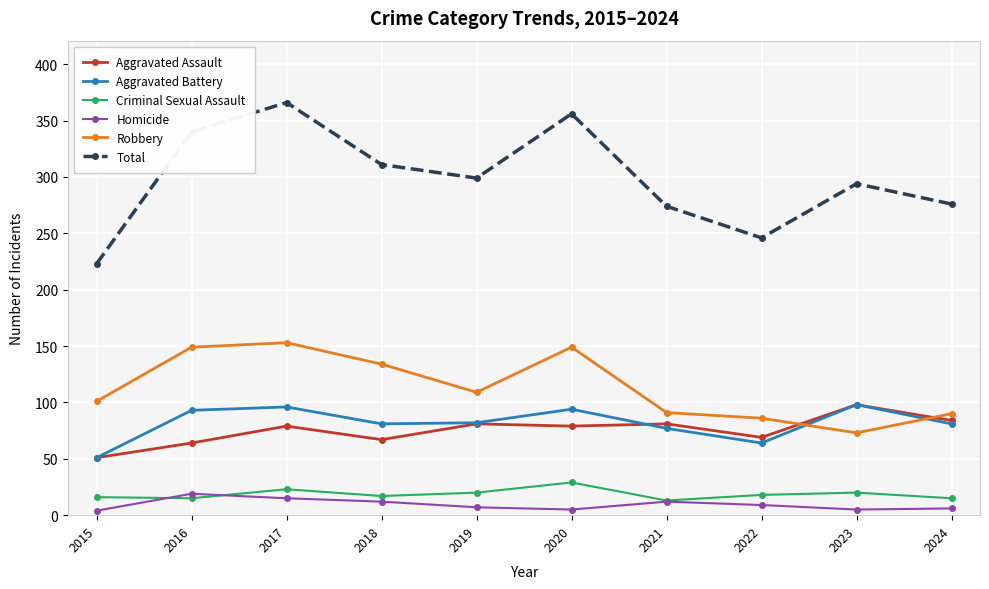

Which series has the largest total across all categories?

Total